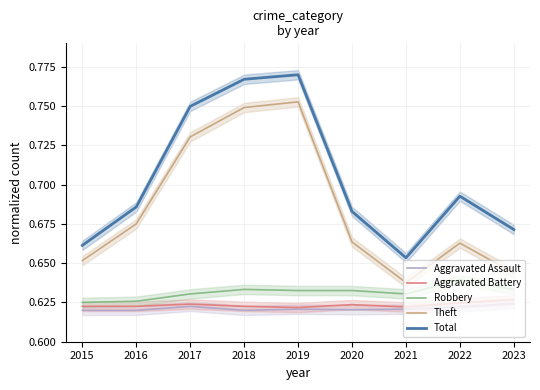

How many Aggravated Battery values are between 0 and 1?

9